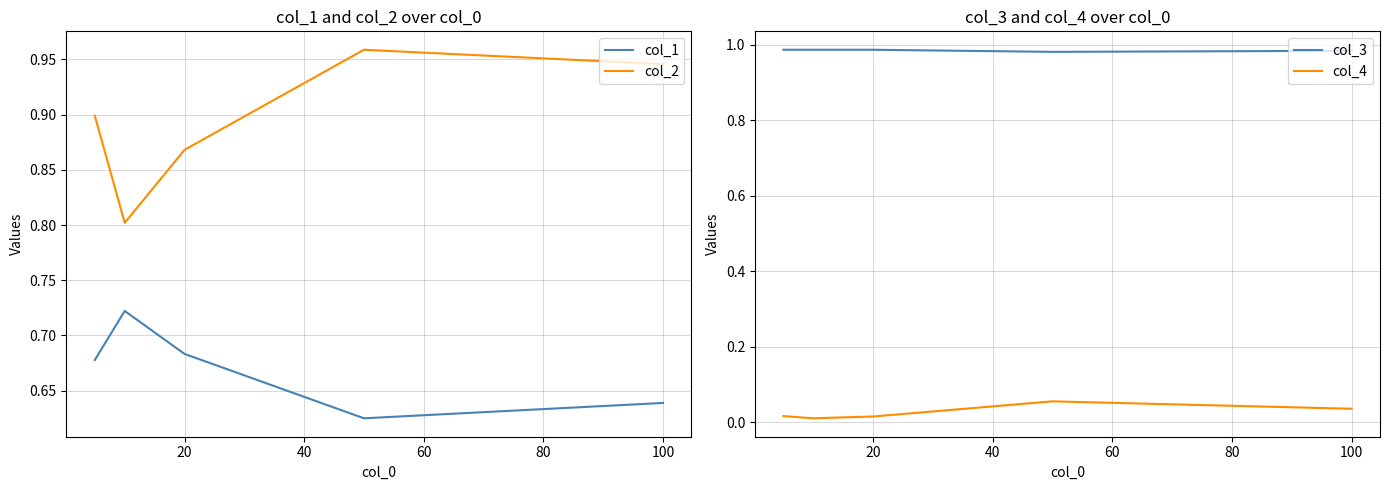

Which series has the largest range (max minus min)?

col_2